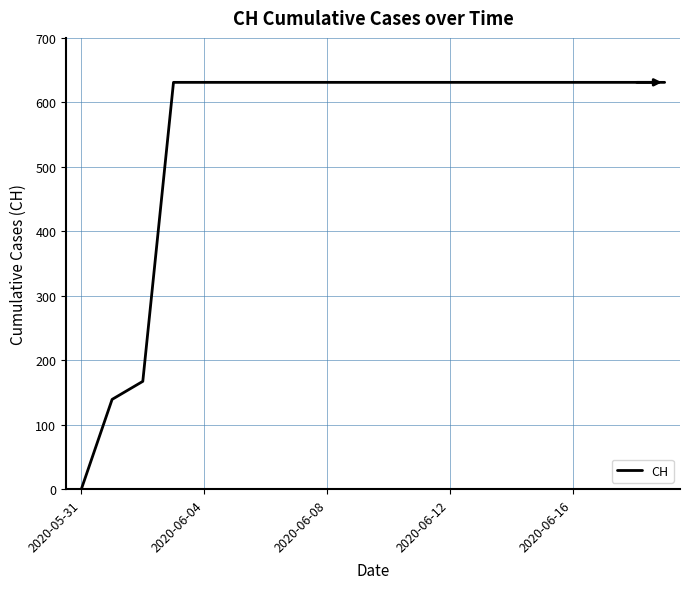

What is the difference between the maximum and minimum values?

631